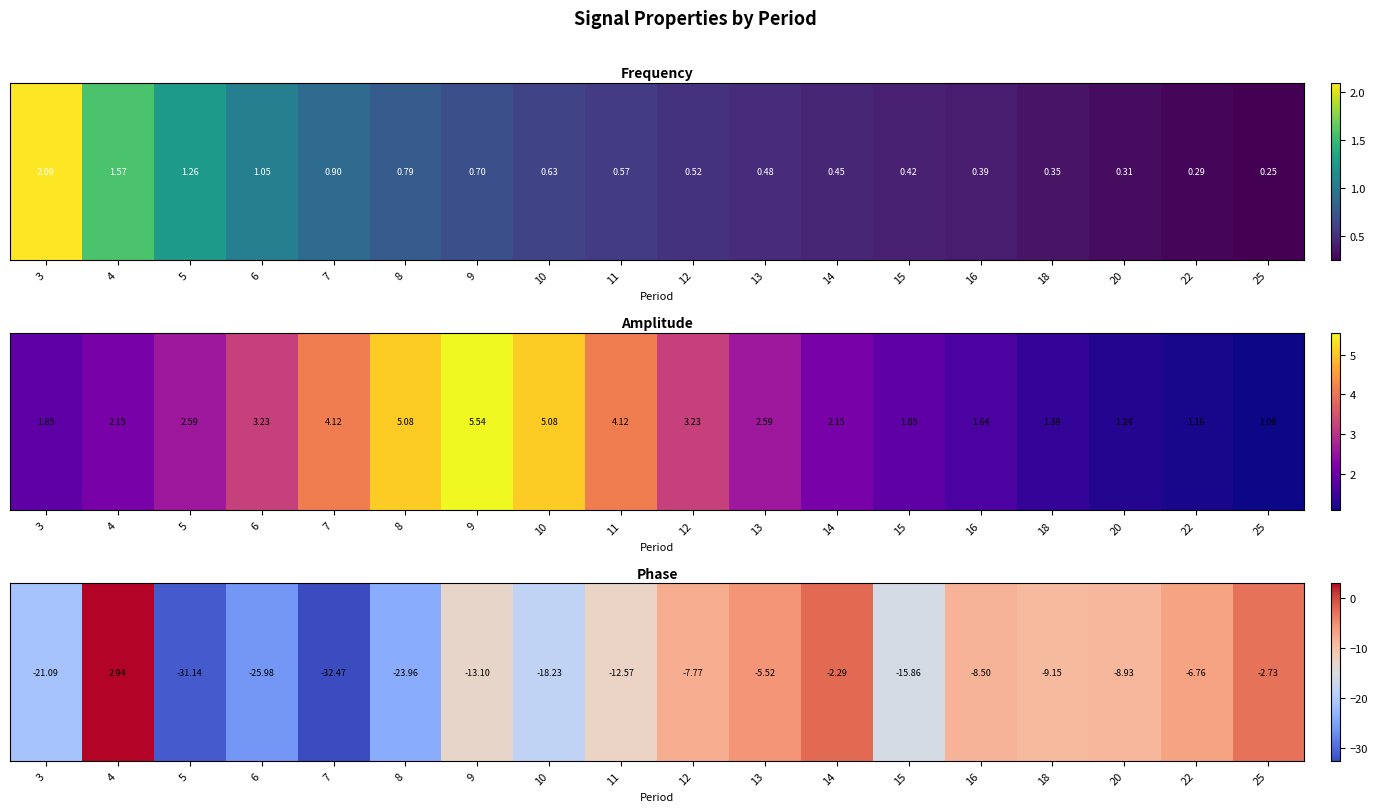

What is the maximum value shown in the chart?

2.9